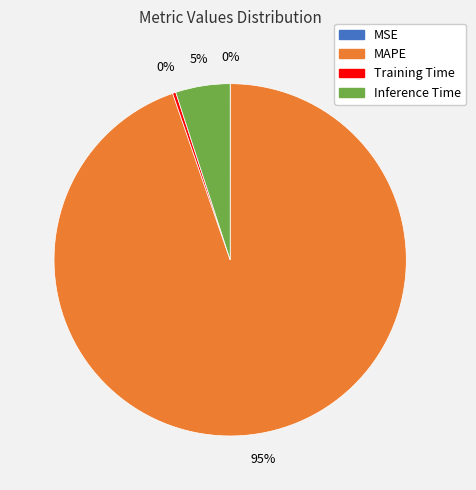

Between MAPE and Inference Time, which is larger?

MAPE